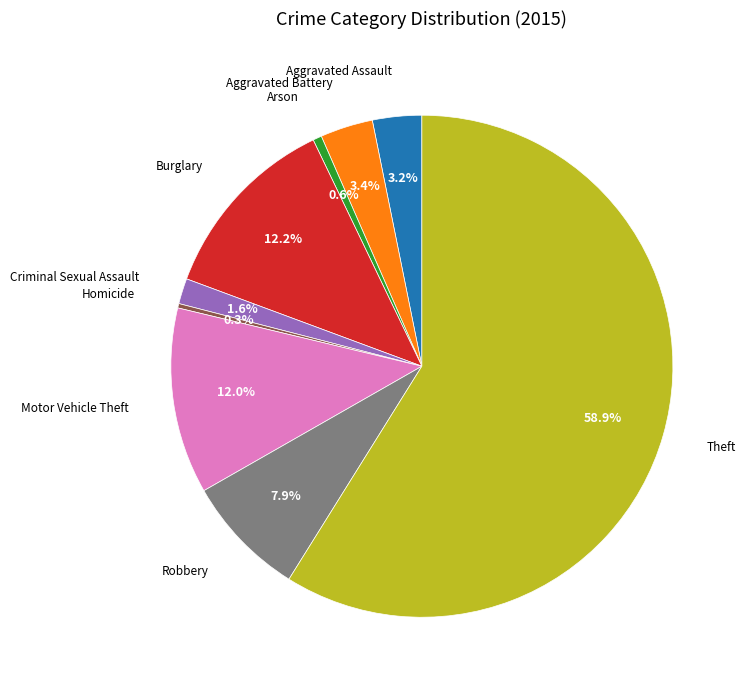

Is there any slice that represents more than half of the pie?

Yes